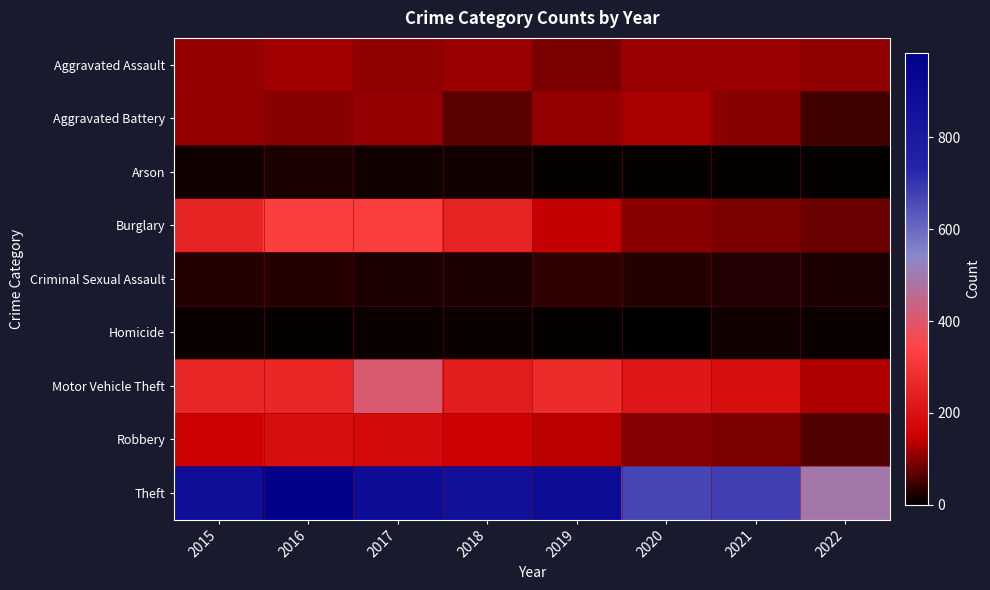

Reading right to left, transcribe all the data shown in this chart.

Aggravated Assault: 2022=106	2021=115	2020=113	2019=92	2018=115	2017=105	2016=118	2015=110
Aggravated Battery: 2022=47	2021=100	2020=126	2019=108	2018=67	2017=108	2016=102	2015=108
Arson: 2022=6	2021=6	2020=4	2019=5	2018=12	2017=14	2016=20	2015=13
Burglary: 2022=77	2021=90	2020=100	2019=143	2018=257	2017=329	2016=333	2015=254
Criminal Sexual Assault: 2022=20	2021=25	2020=27	2019=35	2018=21	2017=21	2016=30	2015=28
Homicide: 2022=9	2021=13	2020=2	2019=5	2018=10	2017=8	2016=7	2015=9
Motor Vehicle Theft: 2022=129	2021=194	2020=222	2019=273	2018=231	2017=411	2016=265	2015=261
Robbery: 2022=59	2021=91	2020=97	2019=135	2018=155	2017=178	2016=194	2015=154
Theft: 2022=494	2021=678	2020=666	2019=891	2018=868	2017=892	2016=984	2015=874